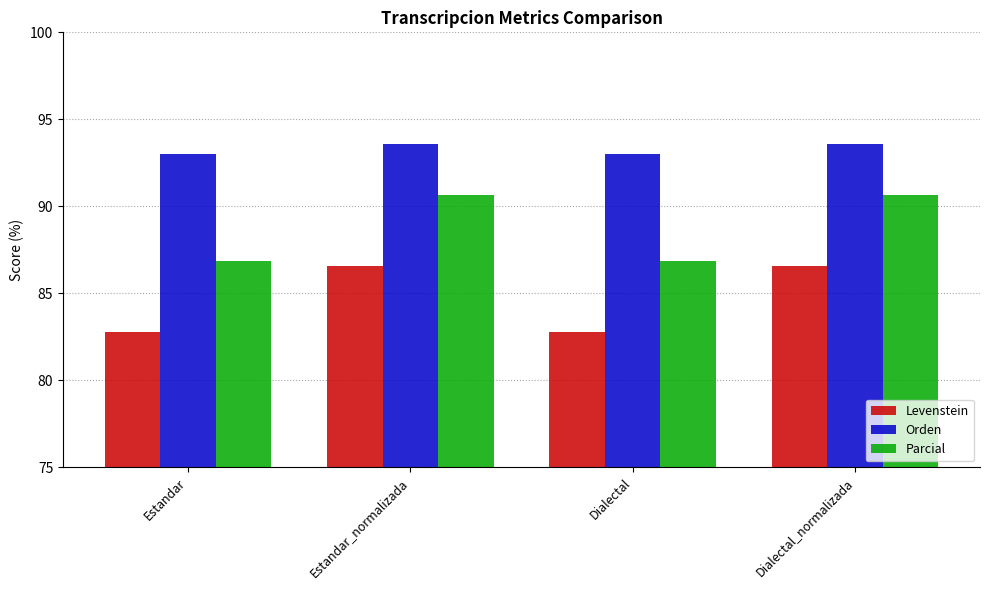

How many data points in Parcial are less than 90?

2